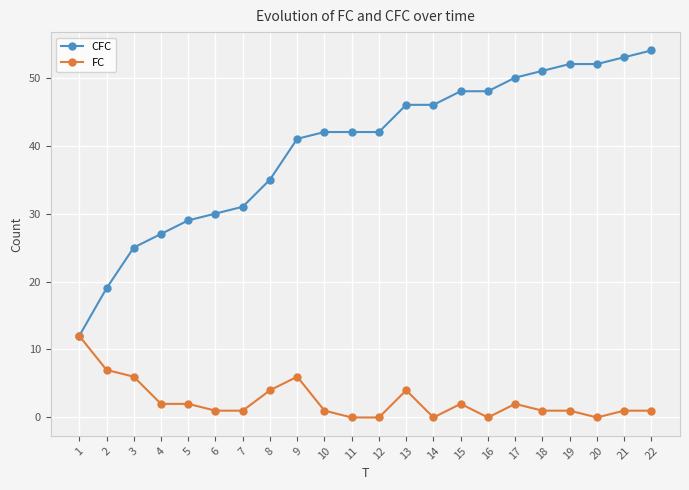

The CFC series shows 14 at 17. True or false?

False